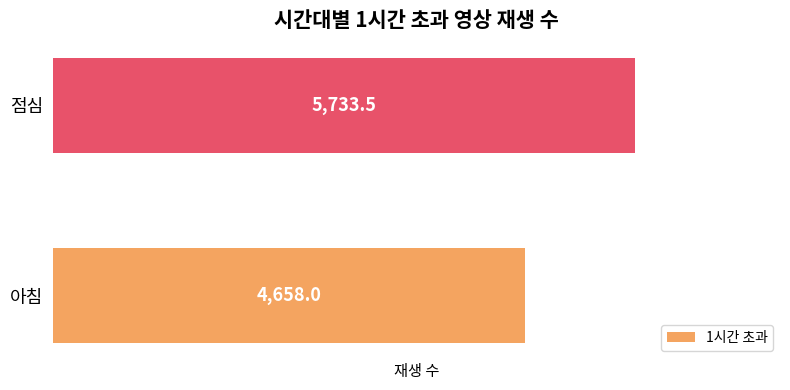

What is the difference between the maximum and minimum values?

1075.5